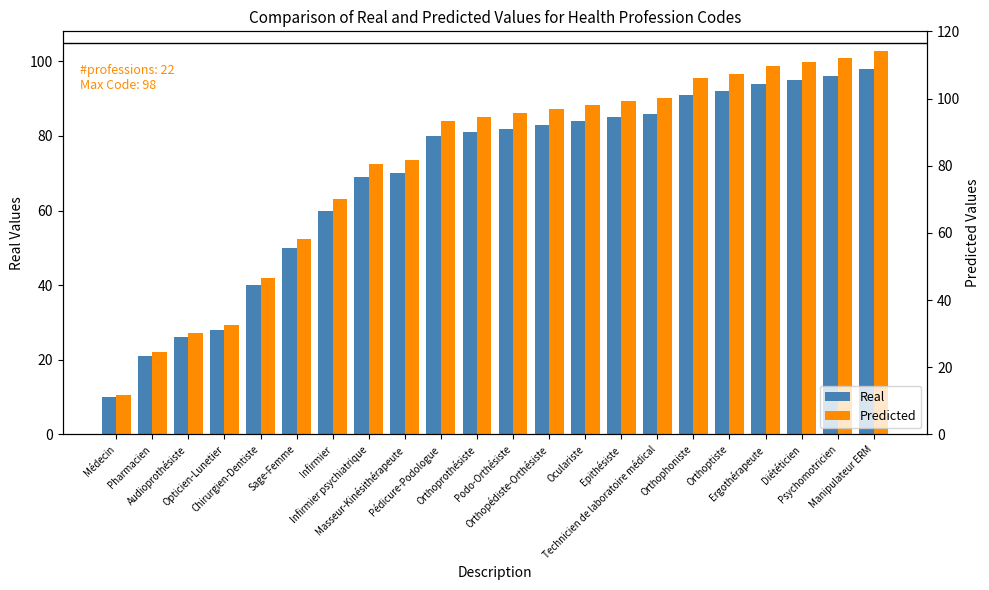

Reading right to left, transcribe all the data shown in this chart.

Real: Manipulateur ERM=98.0	Psychomotricien=96.0	Diététicien=95.0	Ergothérapeute=94.0	Orthoptiste=92.0	Orthophoniste=91.0	Technicien de laboratoire médical=86.0	Epithésiste=85.0	Oculariste=84.0	Orthopédiste-Orthésiste=83.0	Podo-Orthésiste=82.0	Orthoprothésiste=81.0	Pédicure-Podologue=80.0	Masseur-Kinésithérapeute=70.0	Infirmier psychiatrique=69.0	Infirmier=60.0	Sage-Femme=50.0	Chirurgien-Dentiste=40.0	Opticien-Lunetier=28.0	Audioprothésiste=26.0	Pharmacien=21.0	Médecin=10.0
Predicted: Manipulateur ERM=102.9	Psychomotricien=100.8	Diététicien=99.8	Ergothérapeute=98.7	Orthoptiste=96.6	Orthophoniste=95.5	Technicien de laboratoire médical=90.3	Epithésiste=89.2	Oculariste=88.2	Orthopédiste-Orthésiste=87.2	Podo-Orthésiste=86.1	Orthoprothésiste=85.0	Pédicure-Podologue=84.0	Masseur-Kinésithérapeute=73.5	Infirmier psychiatrique=72.5	Infirmier=63.0	Sage-Femme=52.5	Chirurgien-Dentiste=42.0	Opticien-Lunetier=29.4	Audioprothésiste=27.3	Pharmacien=22.1	Médecin=10.5